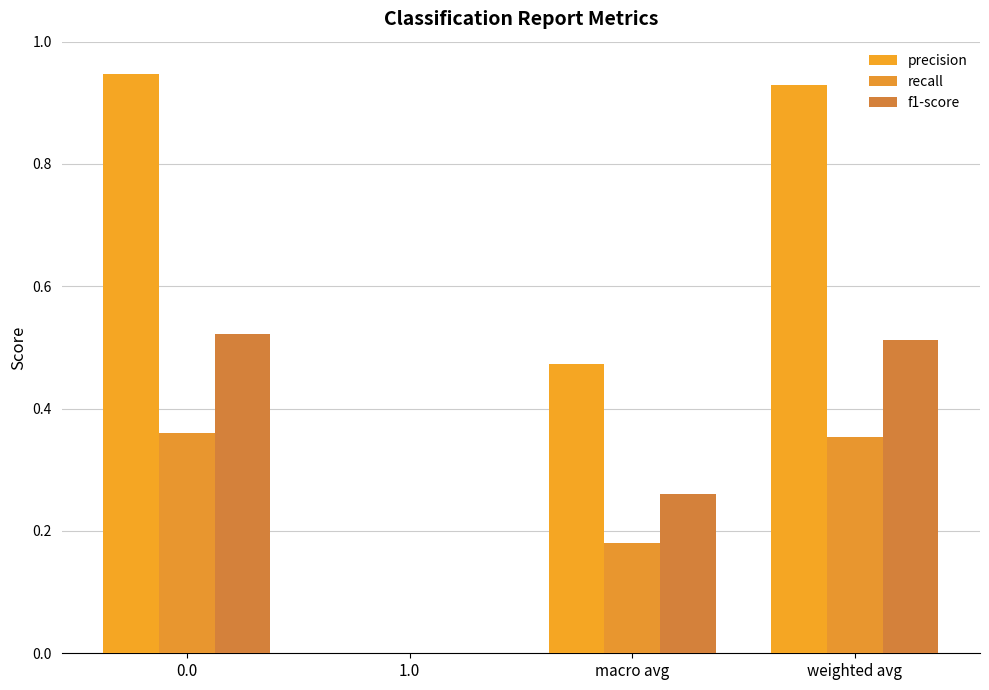

Reading left to right, list all the values displayed in this chart.

precision: 0.9	0.0	0.5	0.9
recall: 0.4	0.0	0.2	0.4
f1-score: 0.5	0.0	0.3	0.5